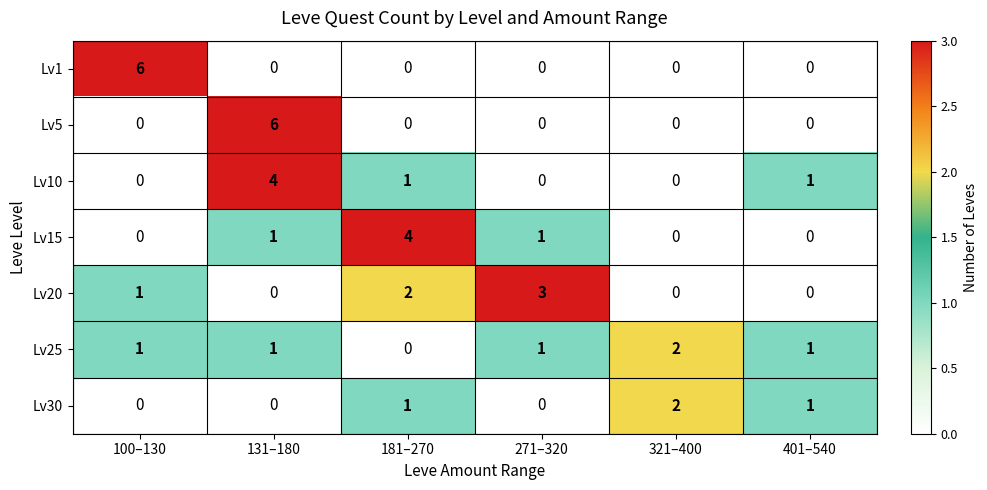

What is the maximum value for Lv15?

4